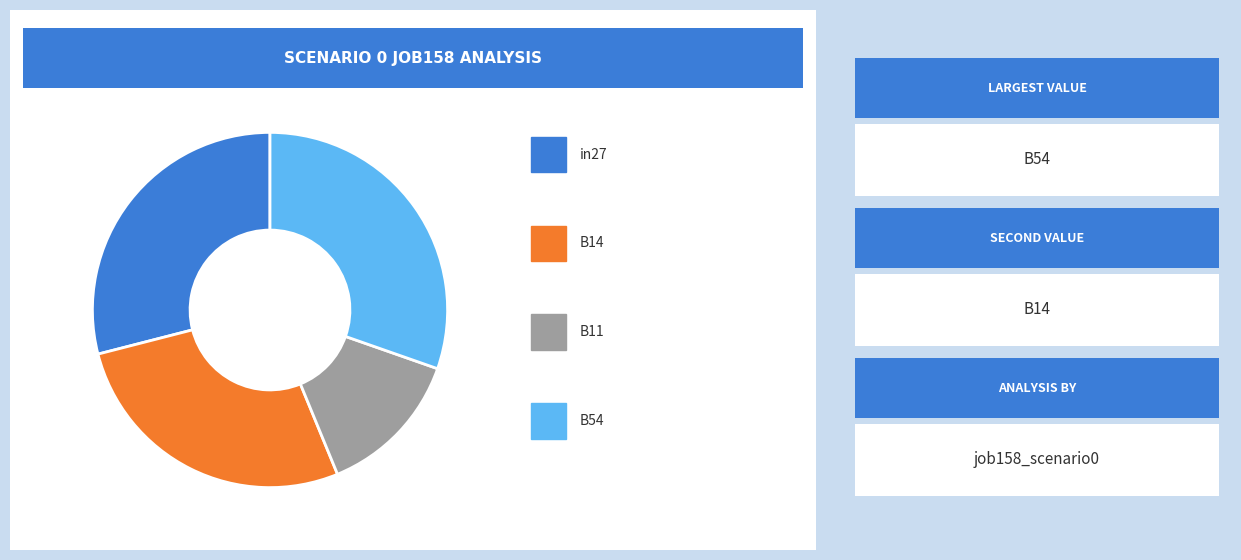

Does any single category account for the majority?

No